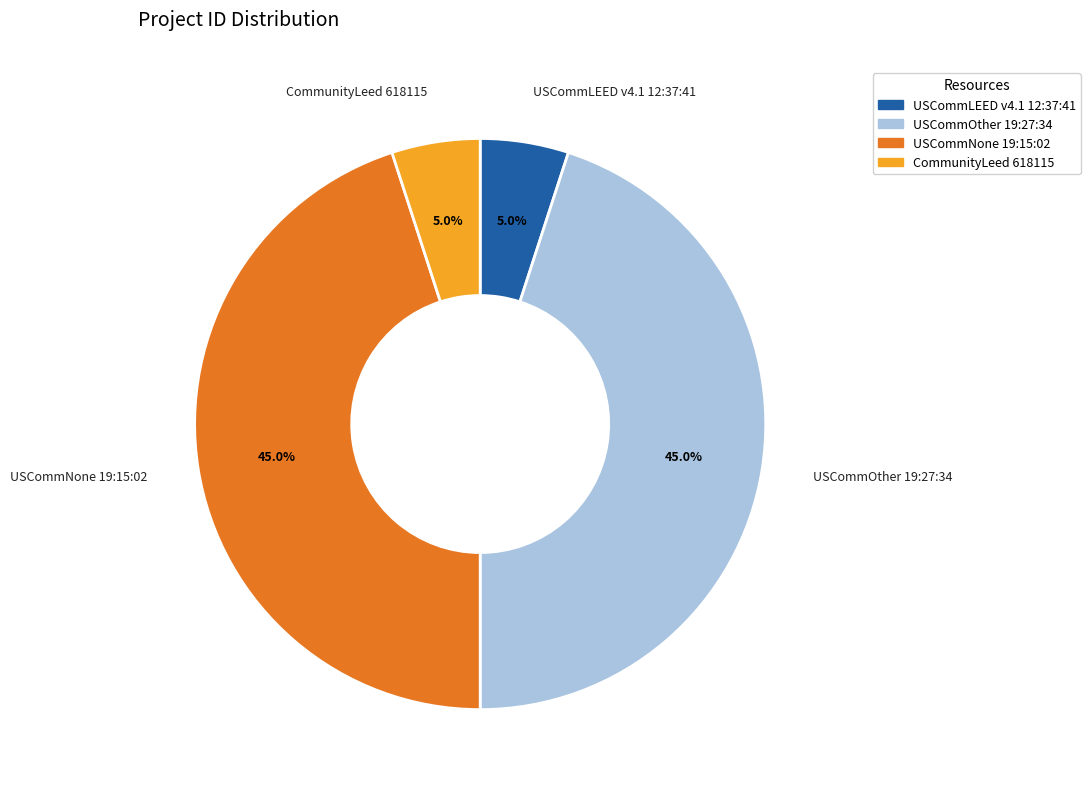

Combined, what portion of the pie is USCommLEED v4.1 12:37:41 and CommunityLeed 618115?

10.0%